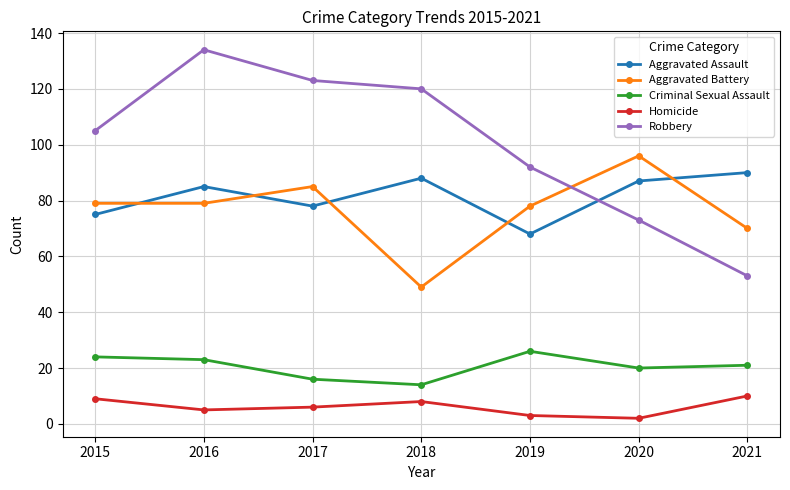

After their last crossing, which series has the higher values: Aggravated Assault or Robbery?

Aggravated Assault